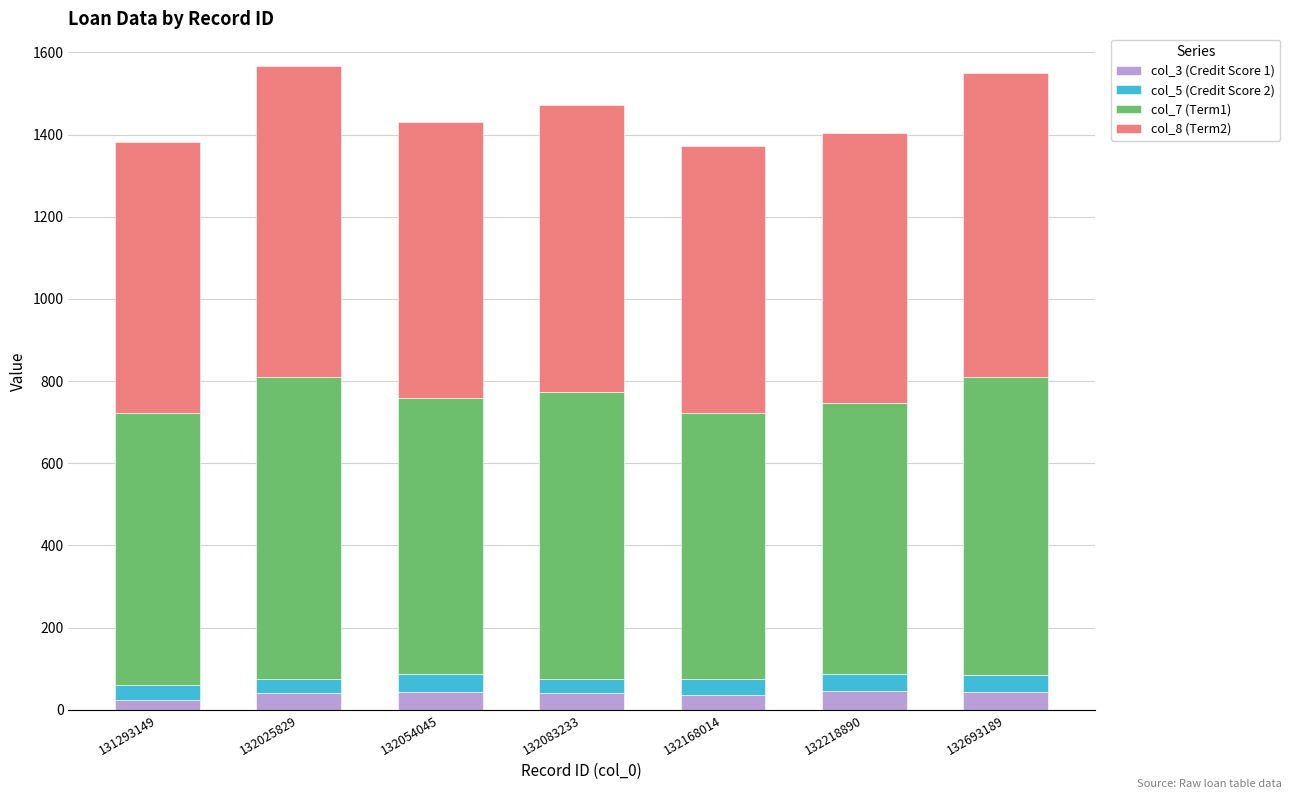

What is the total value across all series at 132693189?

1550